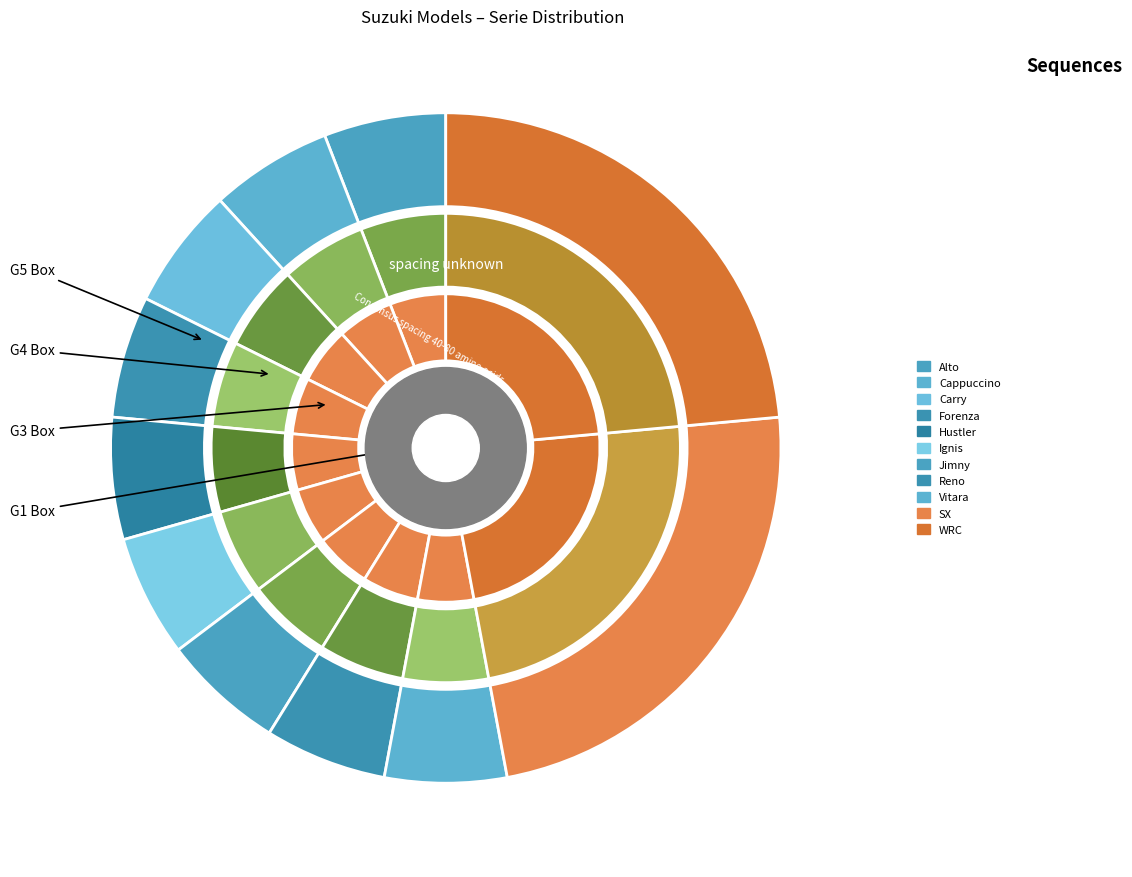

Is there a majority slice in this chart?

No